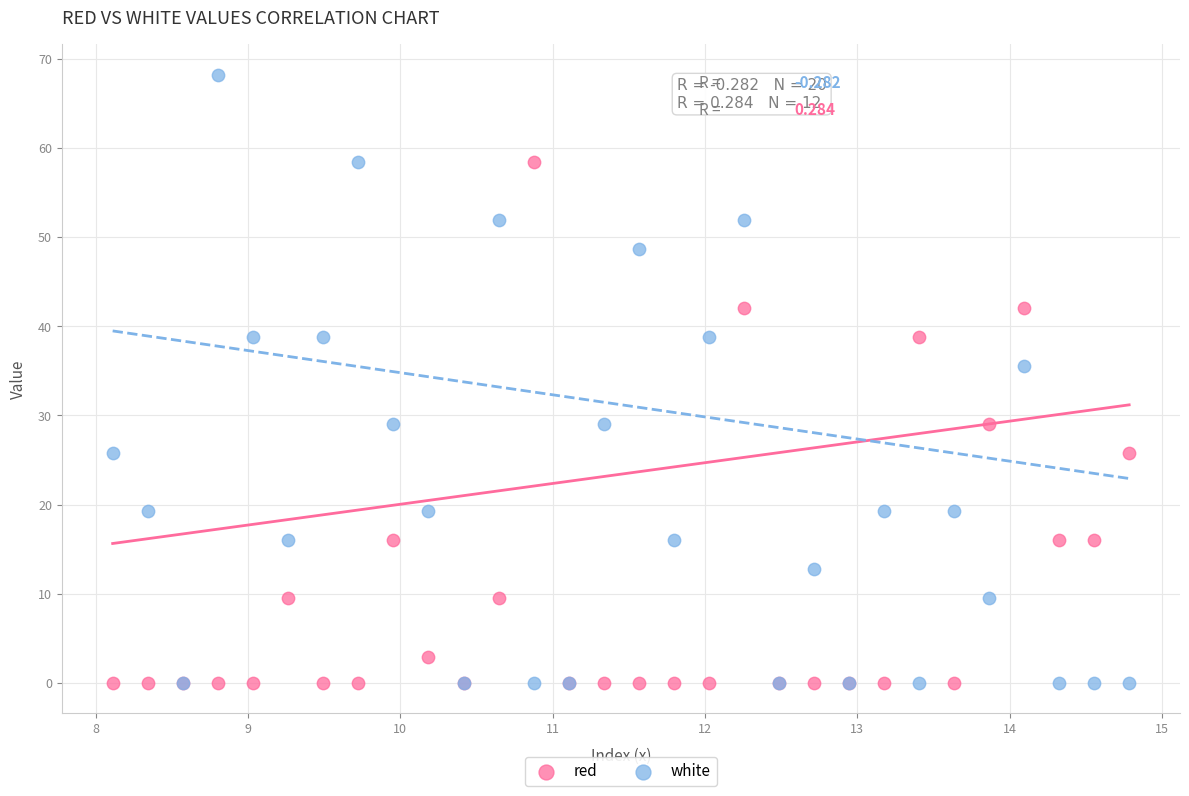

What are all the series names shown in the legend?

red, white